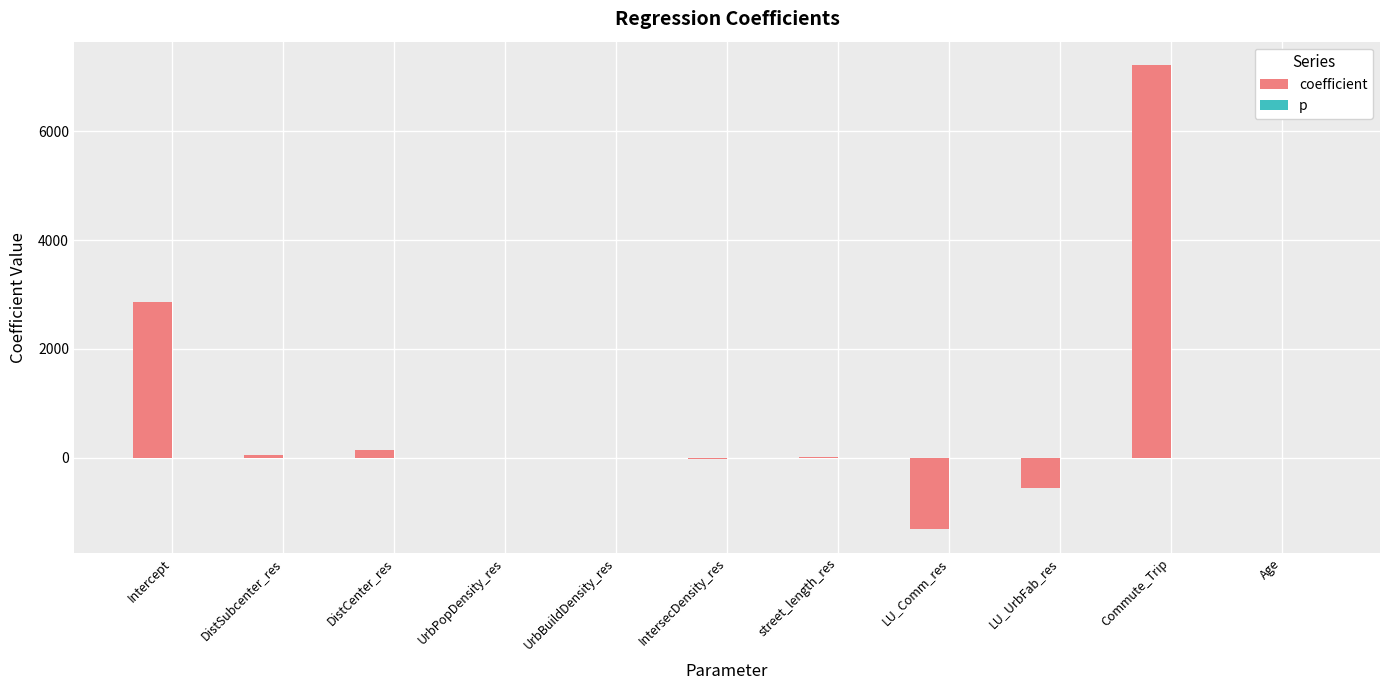

Which series has the largest total across all categories?

coefficient